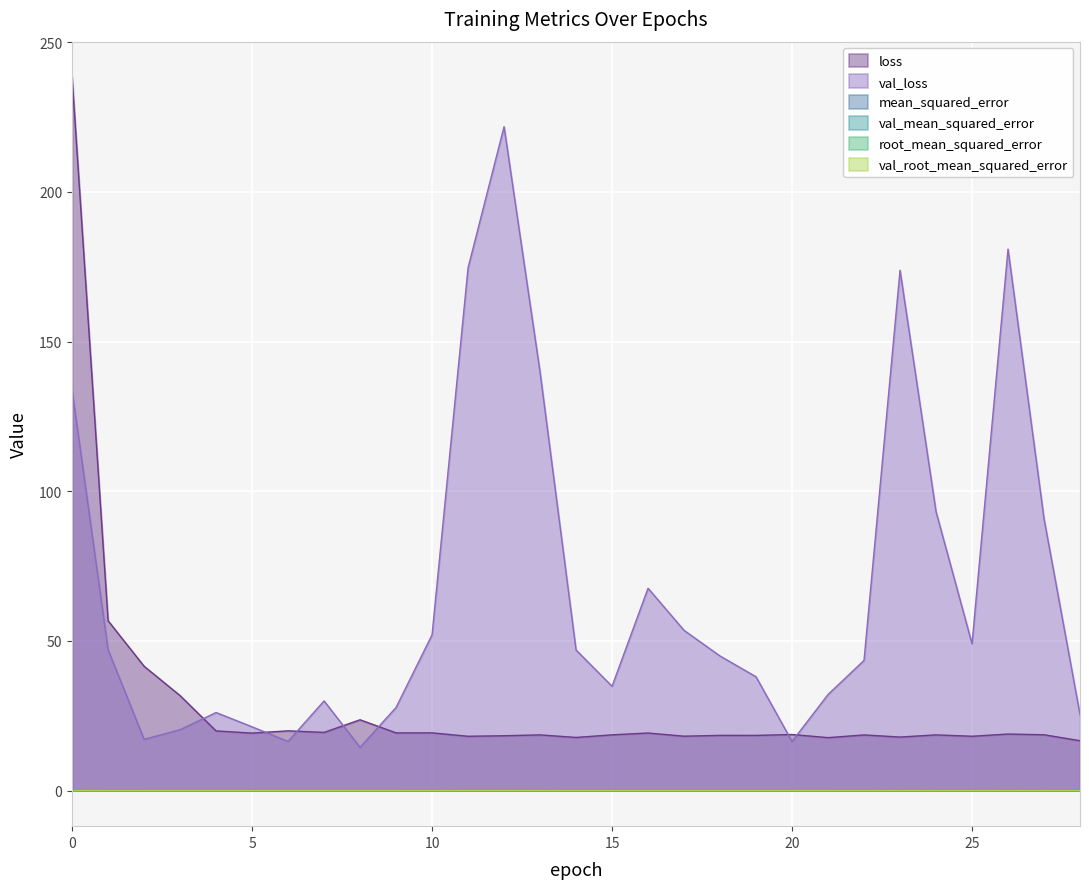

True or false: val_mean_squared_error and mean_squared_error intersect in this chart.

True